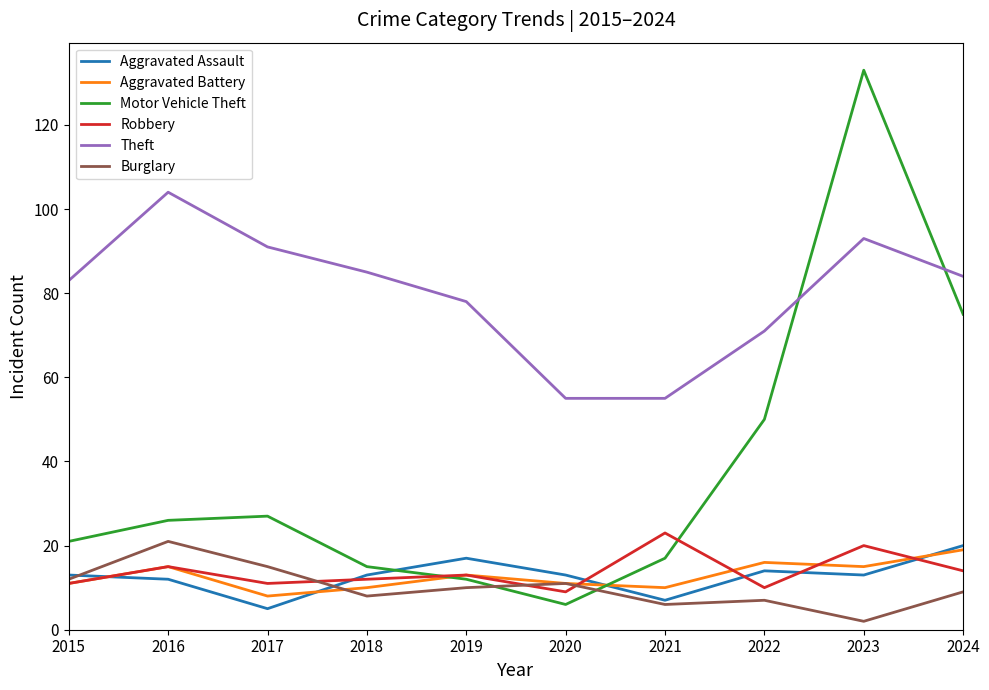

What are all the series names shown in the legend?

Aggravated Assault, Aggravated Battery, Motor Vehicle Theft, Robbery, Theft, Burglary